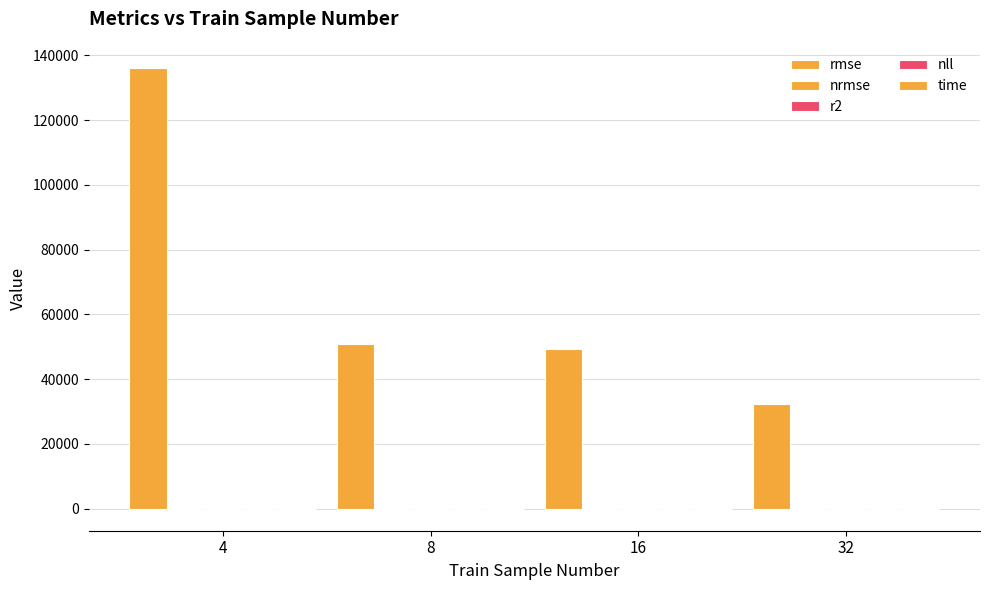

Rank the series at 4 from lowest to highest value.

r2, nrmse, time, nll, rmse